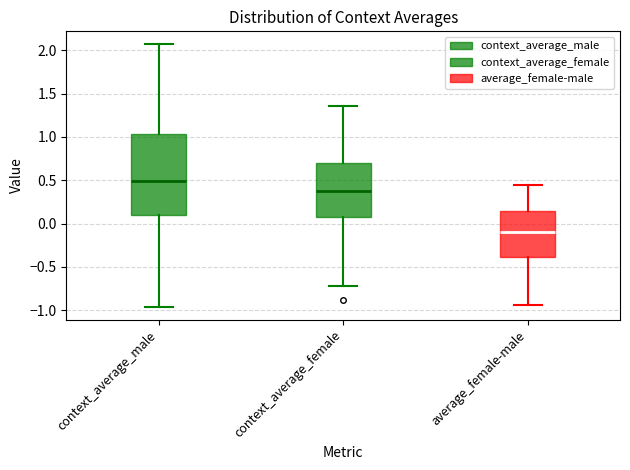

Reading left to right, transcribe this box plot: for each box, give where its median line is, the range the box spans, and where its two whiskers end, as read against the y-axis. The values are not printed on the chart, so give them approximately, as read against the axis.

context_average_male: median 0.50, box 0.10 to 1.05, whiskers -0.95 to 2.05
context_average_female: median 0.40, box 0.10 to 0.70, whiskers -0.70 to 1.35
average_female-male: median -0.10, box -0.40 to 0.15, whiskers -0.95 to 0.45